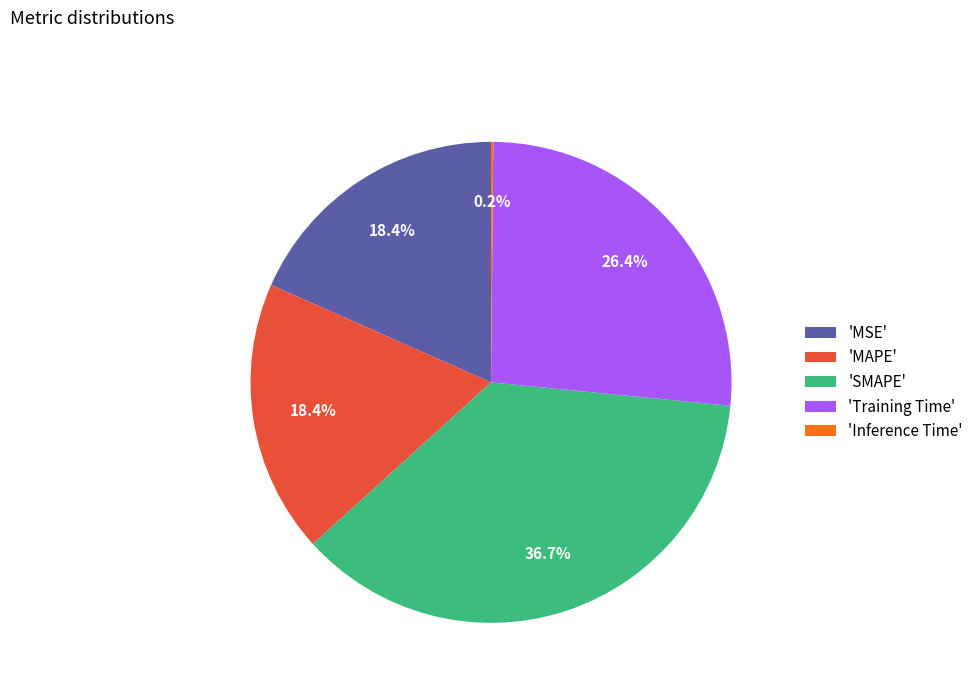

Which category has the biggest portion of the pie?

'SMAPE'